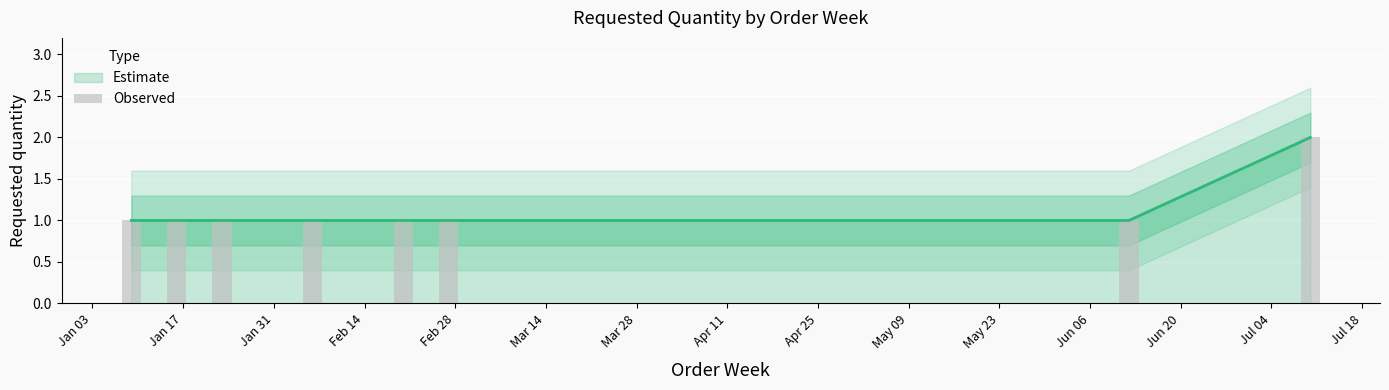

How many categories are shown in the chart?

8